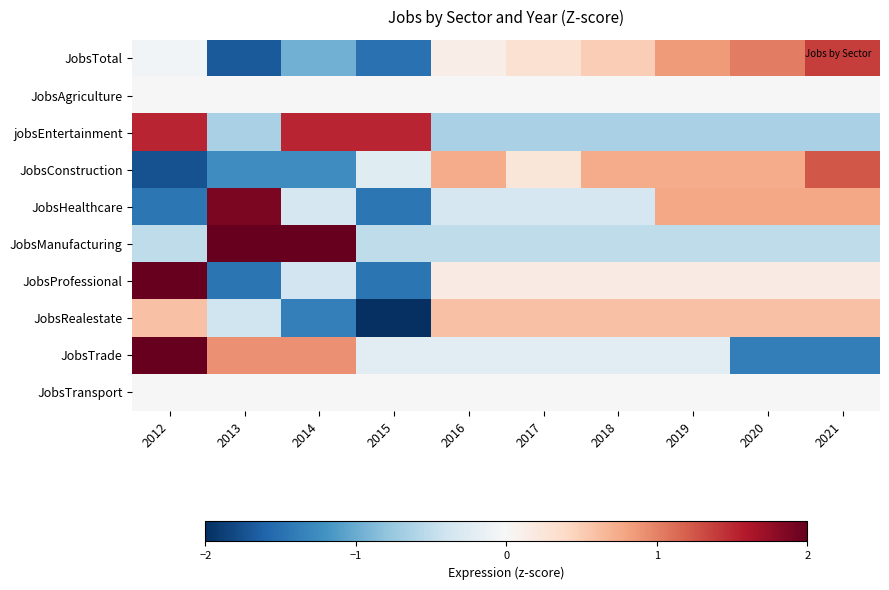

Reading left to right, list all the values displayed in this chart.

JobsTotal: 2012=-0.1	2013=-1.7	2014=-1.0	2015=-1.5	2016=0.1	2017=0.3	2018=0.5	2019=0.8	2020=1.0	2021=1.4
JobsAgriculture: 2012=0.0	2013=0.0	2014=0.0	2015=0.0	2016=0.0	2017=0.0	2018=0.0	2019=0.0	2020=0.0	2021=0.0
jobsEntertainment: 2012=1.5	2013=-0.7	2014=1.5	2015=1.5	2016=-0.7	2017=-0.7	2018=-0.7	2019=-0.7	2020=-0.7	2021=-0.7
JobsConstruction: 2012=-1.7	2013=-1.2	2014=-1.2	2015=-0.2	2016=0.7	2017=0.2	2018=0.7	2019=0.7	2020=0.7	2021=1.2
JobsHealthcare: 2012=-1.4	2013=1.9	2014=-0.3	2015=-1.4	2016=-0.3	2017=-0.3	2018=-0.3	2019=0.8	2020=0.8	2021=0.8
JobsManufacturing: 2012=-0.5	2013=2.0	2014=2.0	2015=-0.5	2016=-0.5	2017=-0.5	2018=-0.5	2019=-0.5	2020=-0.5	2021=-0.5
JobsProfessional: 2012=2.3	2013=-1.5	2014=-0.4	2015=-1.5	2016=0.2	2017=0.2	2018=0.2	2019=0.2	2020=0.2	2021=0.2
JobsRealestate: 2012=0.6	2013=-0.4	2014=-1.4	2015=-2.4	2016=0.6	2017=0.6	2018=0.6	2019=0.6	2020=0.6	2021=0.6
JobsTrade: 2012=2.1	2013=0.9	2014=0.9	2015=-0.2	2016=-0.2	2017=-0.2	2018=-0.2	2019=-0.2	2020=-1.4	2021=-1.4
JobsTransport: 2012=0.0	2013=0.0	2014=0.0	2015=0.0	2016=0.0	2017=0.0	2018=0.0	2019=0.0	2020=0.0	2021=0.0